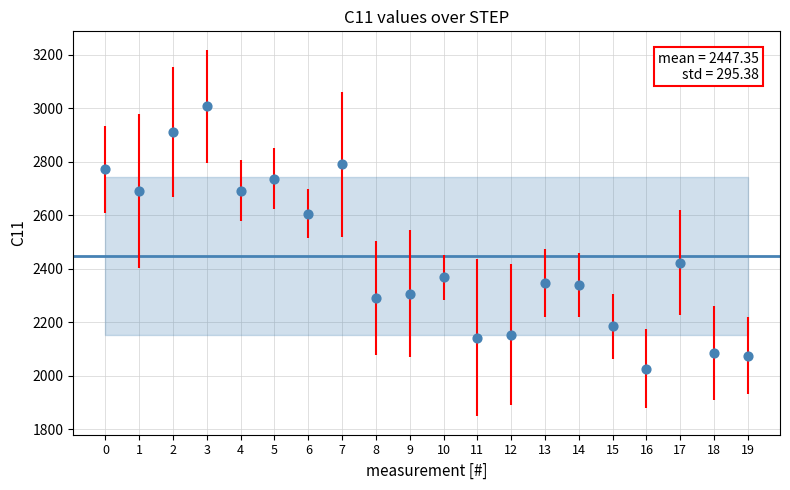

What is the range of Y values (max minus min)?

980.1